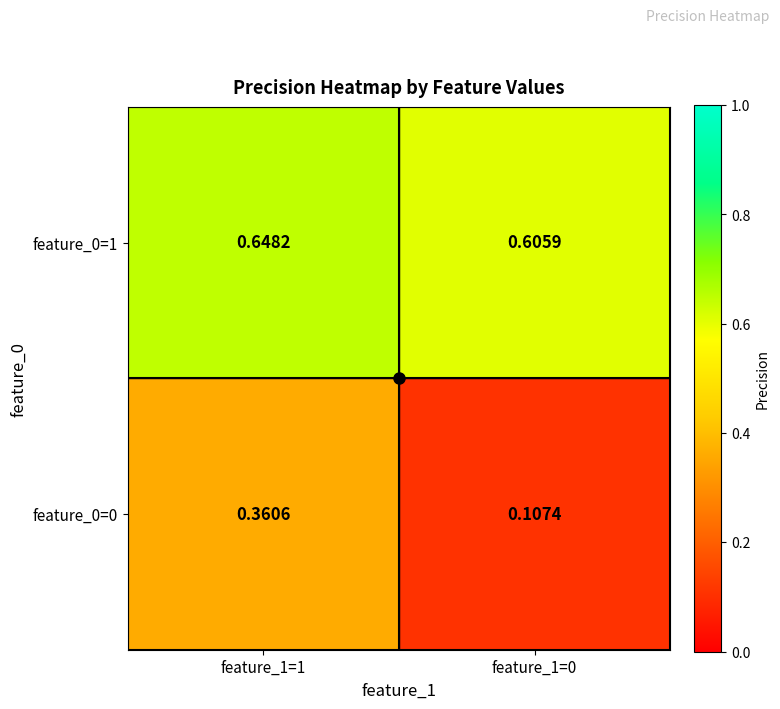

Which series has the largest total across all categories?

feature_0=1